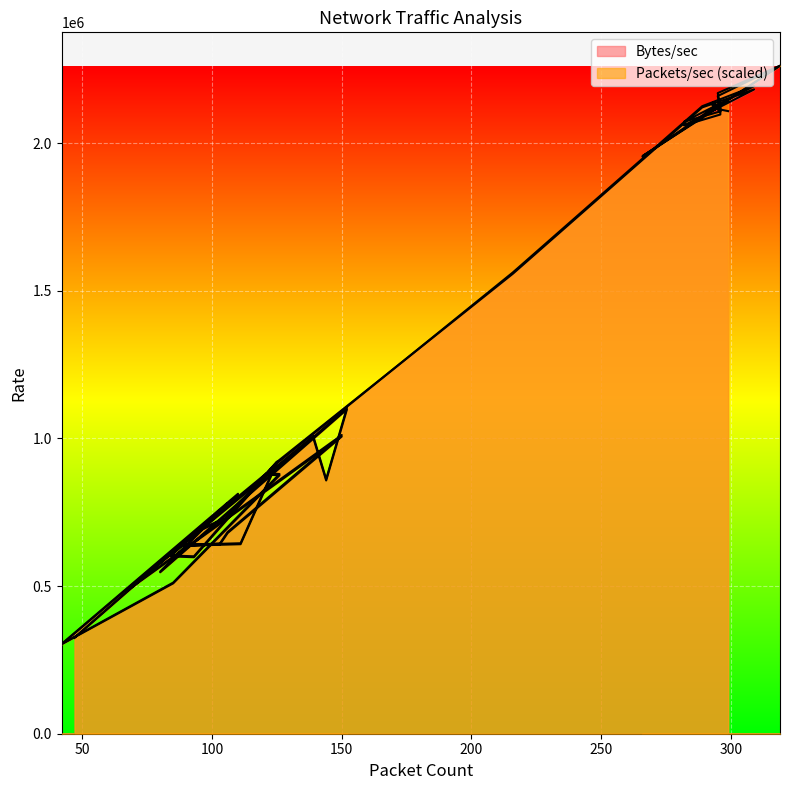

What value does the Packets/sec series have at 295?

2129366.8